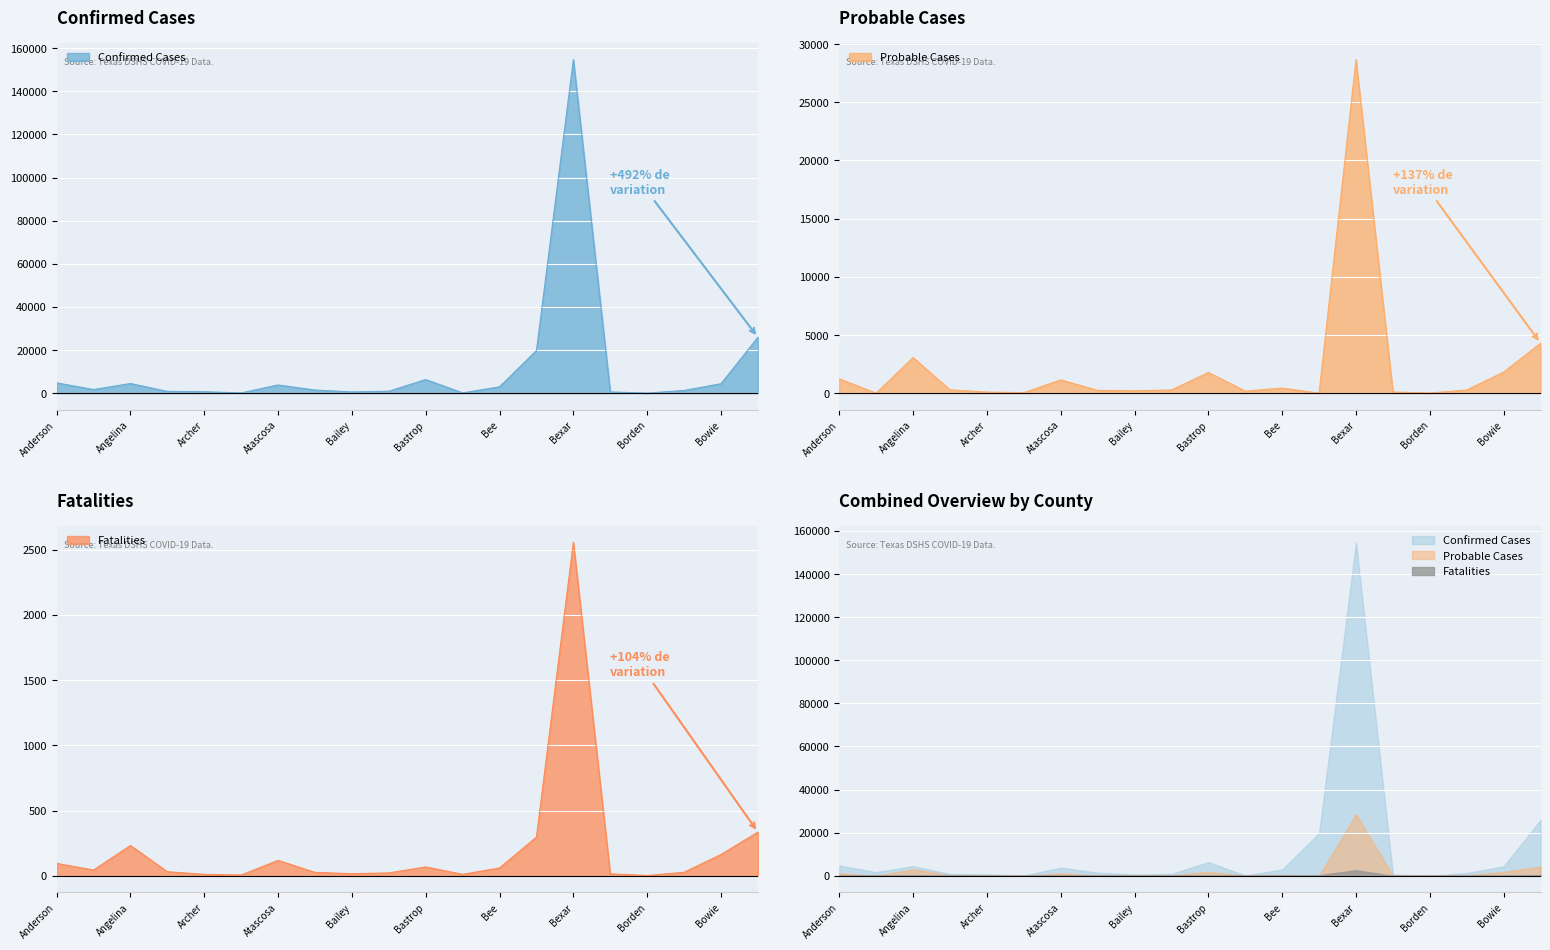

Which series has the widest spread of values?

Confirmed Cases